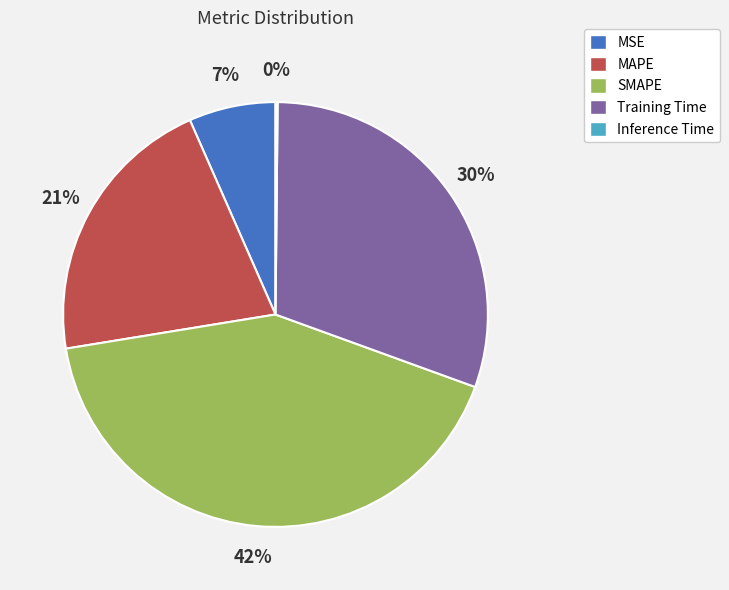

Does SMAPE represent more than half of the total?

No